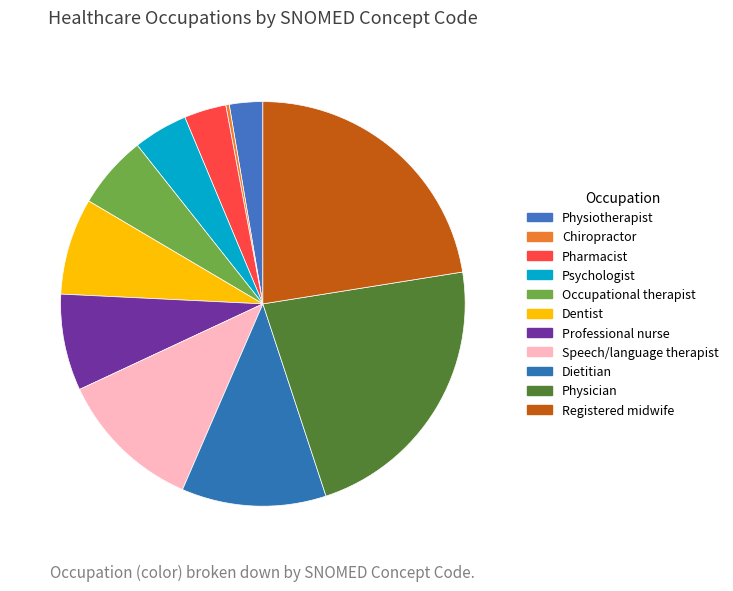

What percentage is the Dentist slice, to the nearest percent?

8%